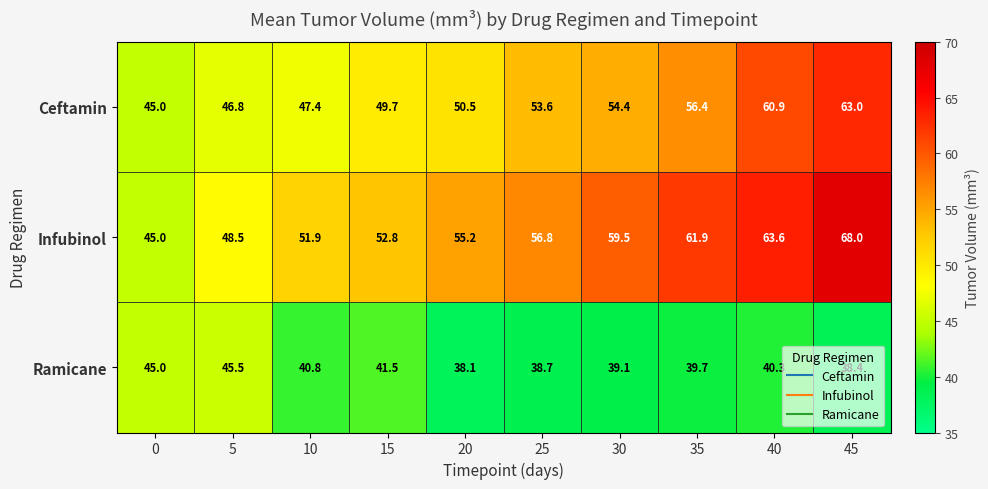

What is the total value across all series at 20?

143.8